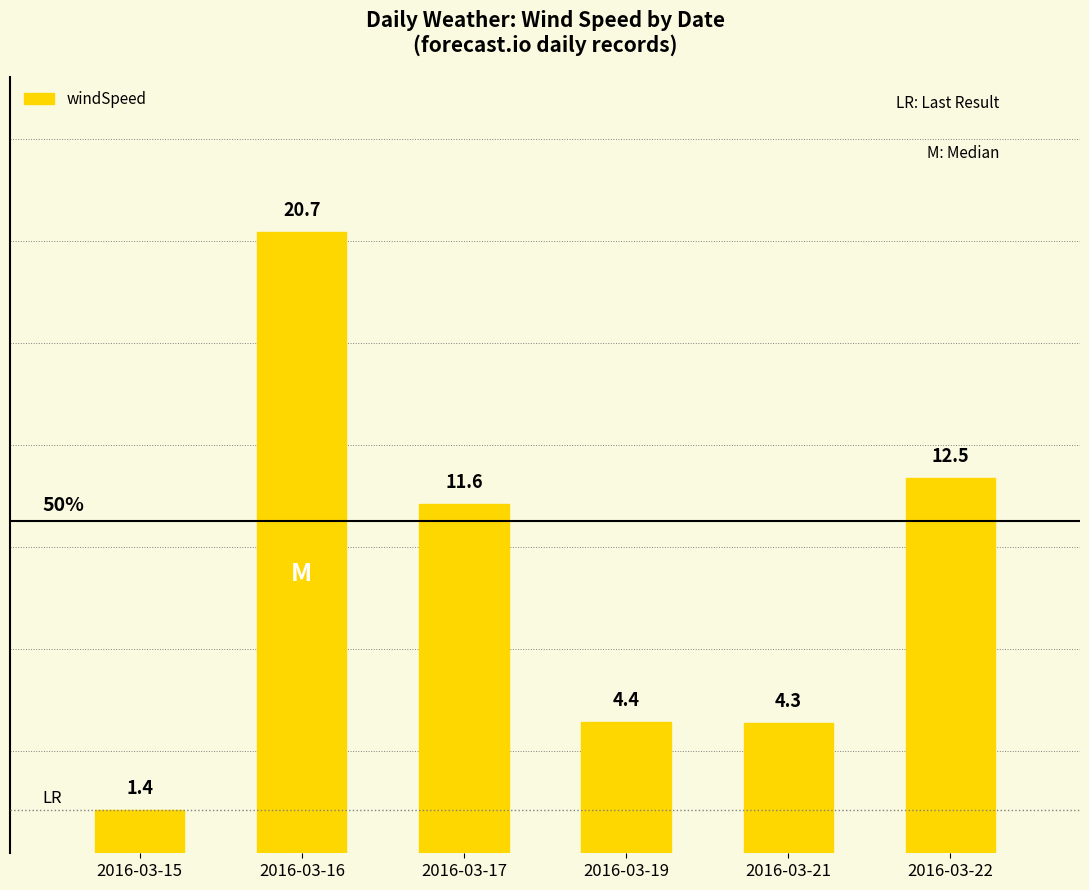

Which has a higher value, 2016-03-22 or 2016-03-17?

2016-03-22